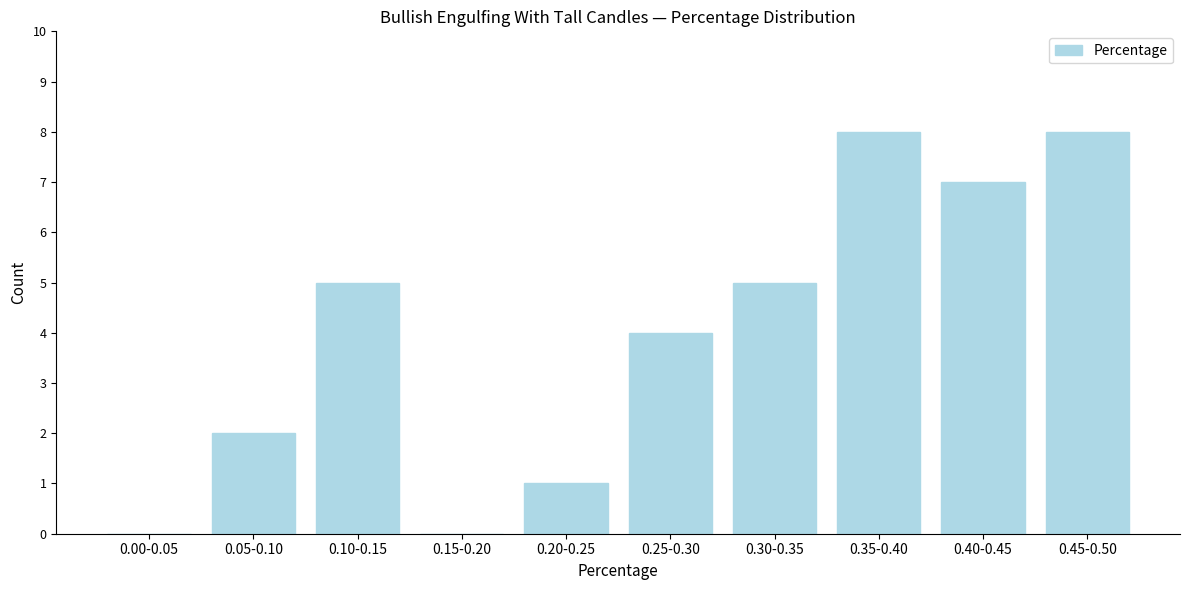

Reading right to left, transcribe all the data shown in this chart.

0.45-0.50=8	0.40-0.45=7	0.35-0.40=8	0.30-0.35=5	0.25-0.30=4	0.20-0.25=1	0.15-0.20=0	0.10-0.15=5	0.05-0.10=2	0.00-0.05=0